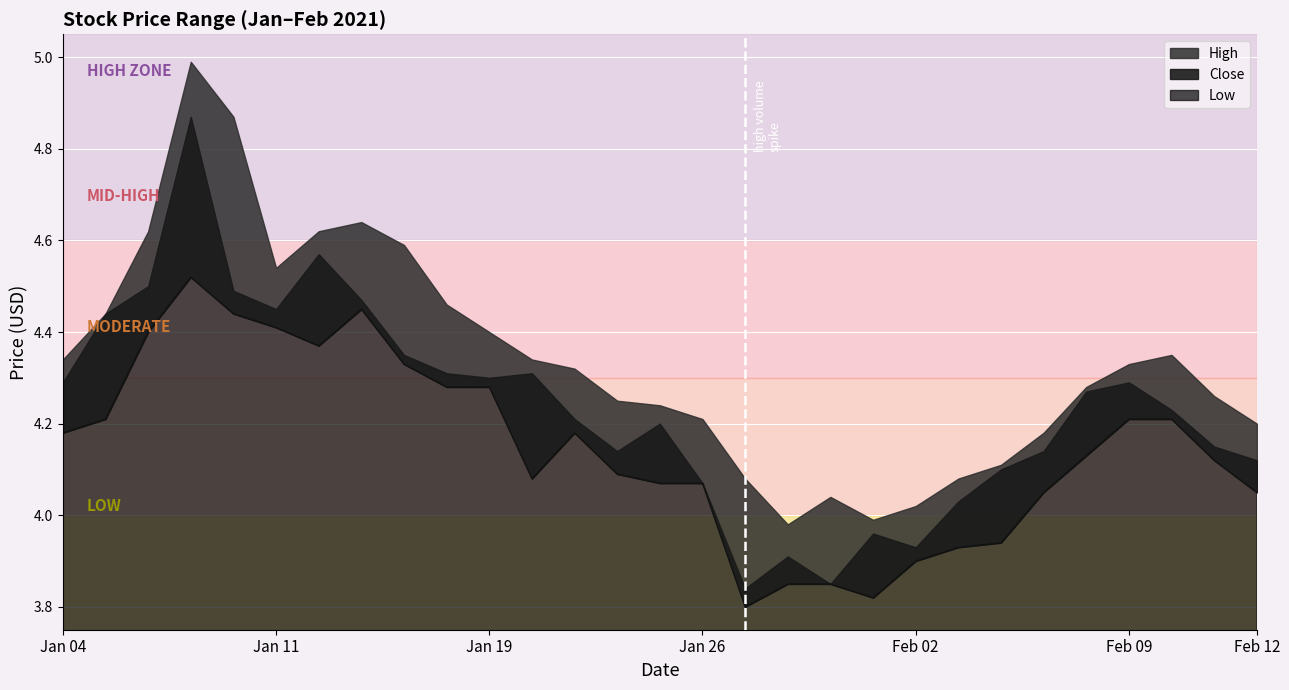

What are all the series names shown in the legend?

High, Close, Low